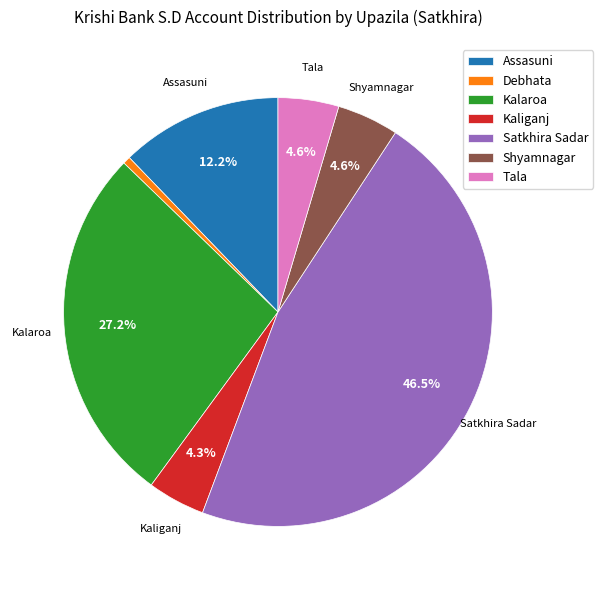

What is the ratio of the value at Shyamnagar to the value at Kaliganj?

1.1